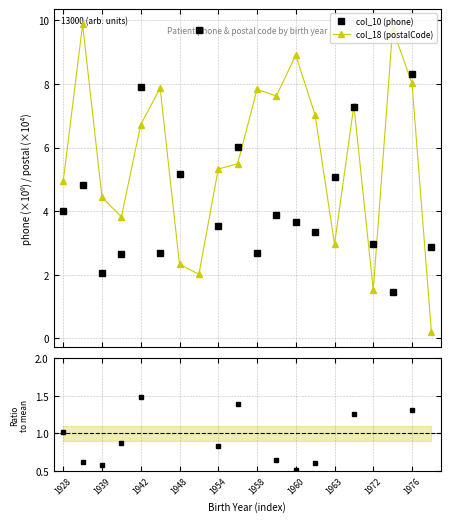

How many lines are shown in the chart?

3